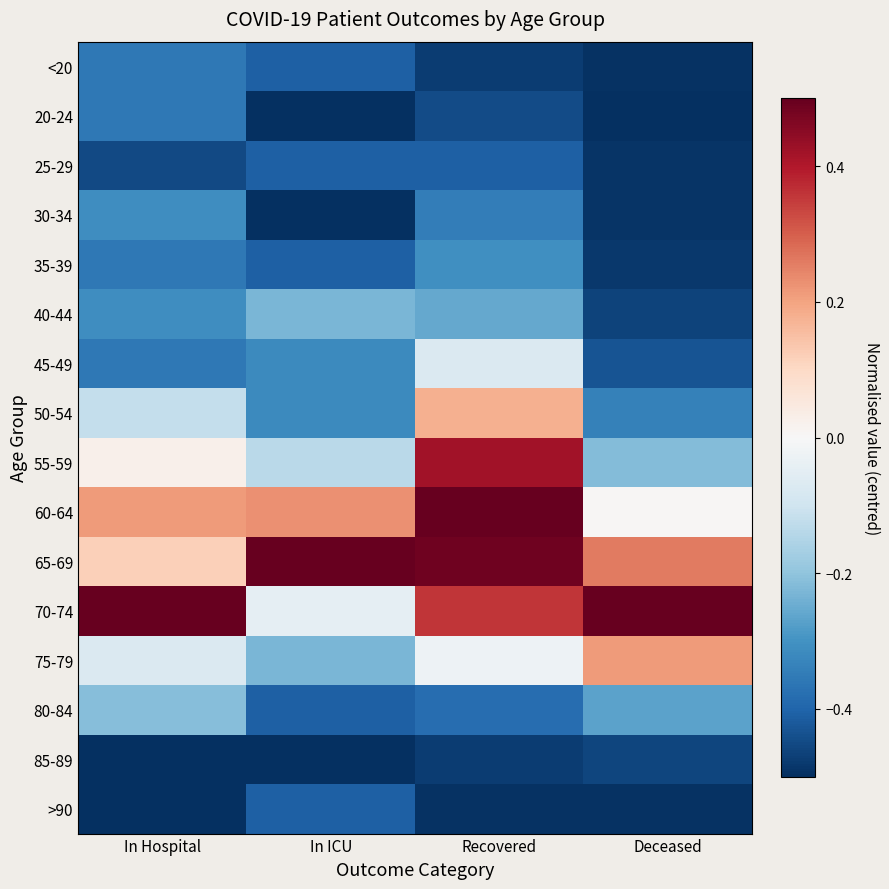

Reading left to right, transcribe all the data shown in this chart.

<20: In Hospital=-0.4	In ICU=-0.4	Recovered=-0.5	Deceased=-0.5
20-24: In Hospital=-0.4	In ICU=-0.5	Recovered=-0.4	Deceased=-0.5
25-29: In Hospital=-0.5	In ICU=-0.4	Recovered=-0.4	Deceased=-0.5
30-34: In Hospital=-0.3	In ICU=-0.5	Recovered=-0.3	Deceased=-0.5
35-39: In Hospital=-0.4	In ICU=-0.4	Recovered=-0.3	Deceased=-0.5
40-44: In Hospital=-0.3	In ICU=-0.2	Recovered=-0.3	Deceased=-0.5
45-49: In Hospital=-0.4	In ICU=-0.3	Recovered=-0.1	Deceased=-0.4
50-54: In Hospital=-0.1	In ICU=-0.3	Recovered=0.2	Deceased=-0.3
55-59: In Hospital=0.0	In ICU=-0.1	Recovered=0.4	Deceased=-0.2
60-64: In Hospital=0.2	In ICU=0.2	Recovered=0.5	Deceased=0.0
65-69: In Hospital=0.1	In ICU=0.5	Recovered=0.5	Deceased=0.3
70-74: In Hospital=0.5	In ICU=-0.0	Recovered=0.4	Deceased=0.5
75-79: In Hospital=-0.1	In ICU=-0.2	Recovered=-0.0	Deceased=0.2
80-84: In Hospital=-0.2	In ICU=-0.4	Recovered=-0.4	Deceased=-0.3
85-89: In Hospital=-0.5	In ICU=-0.5	Recovered=-0.5	Deceased=-0.5
>90: In Hospital=-0.5	In ICU=-0.4	Recovered=-0.5	Deceased=-0.5